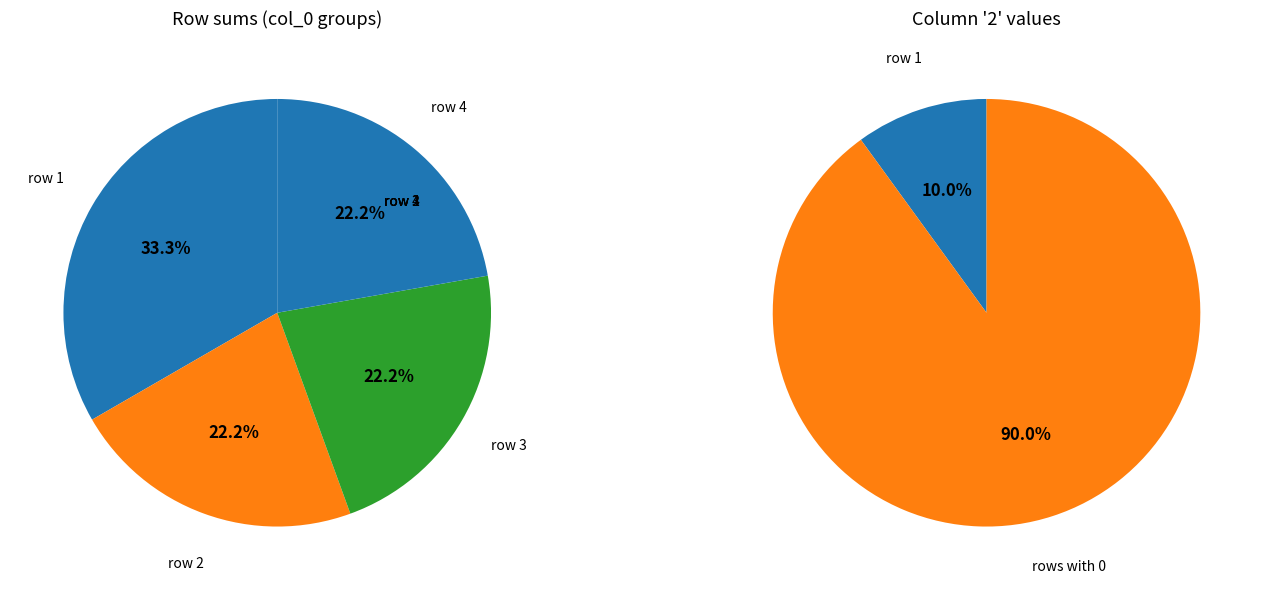

To the nearest percent, what is the combined percentage of 9 and 1?

100%